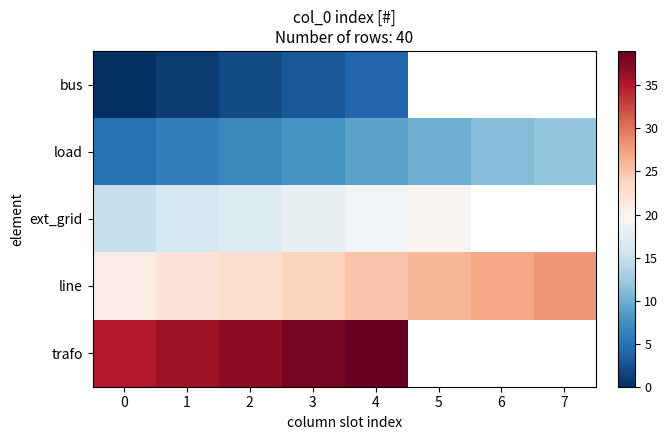

At how many categories does at least one series exceed 6?

8